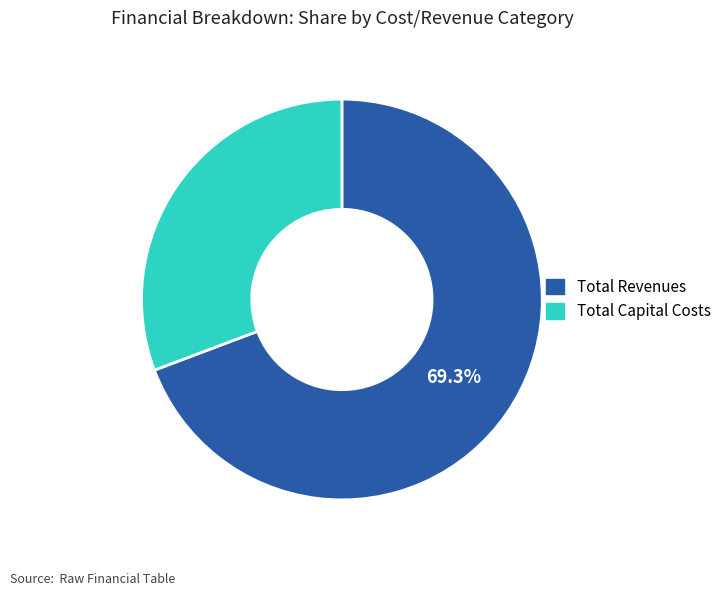

Is there any slice that represents more than half of the pie?

Yes